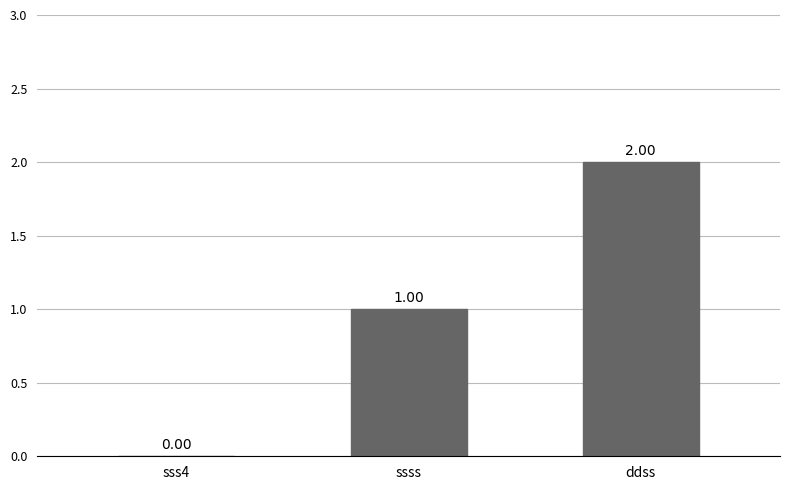

Which category has the highest value across all series?

ddss